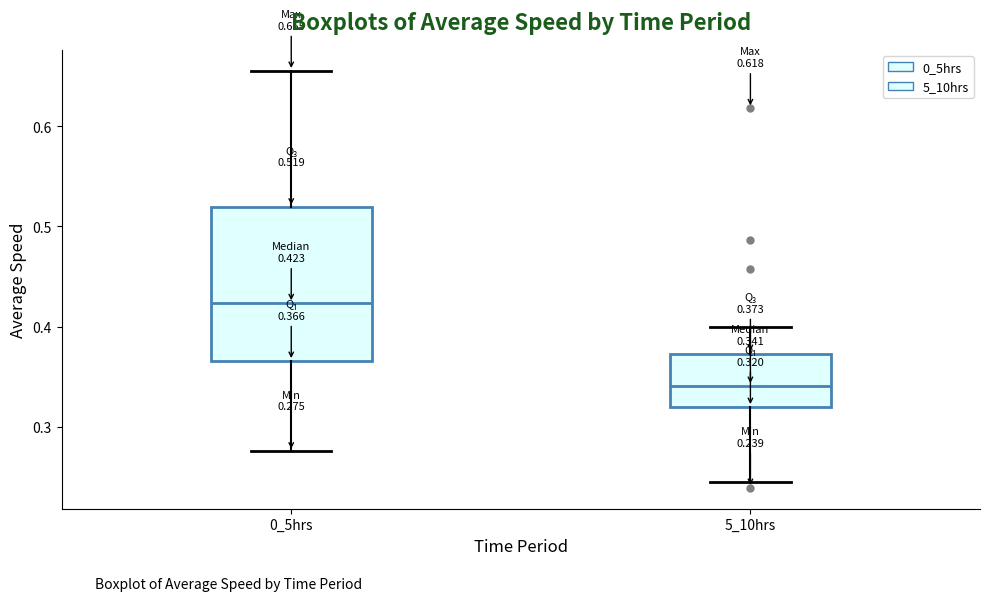

Comparing the boxes themselves (not the whiskers), which one is the tallest?

0_5hrs